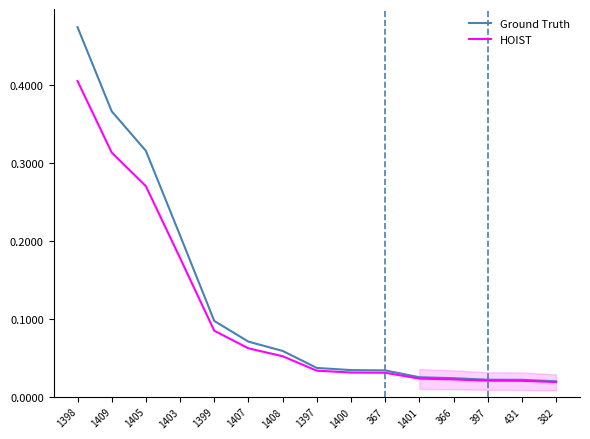

What is the greatest value displayed?

0.5